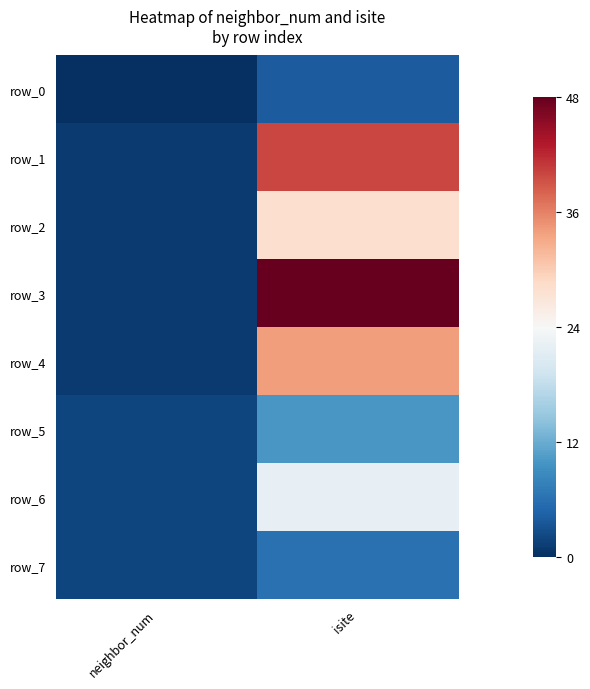

Reading left to right, extract all data points from this chart.

row_0: neighbor_num=0	isite=4
row_1: neighbor_num=1	isite=40
row_2: neighbor_num=1	isite=28
row_3: neighbor_num=1	isite=48
row_4: neighbor_num=1	isite=34
row_5: neighbor_num=2	isite=10
row_6: neighbor_num=2	isite=22
row_7: neighbor_num=2	isite=6